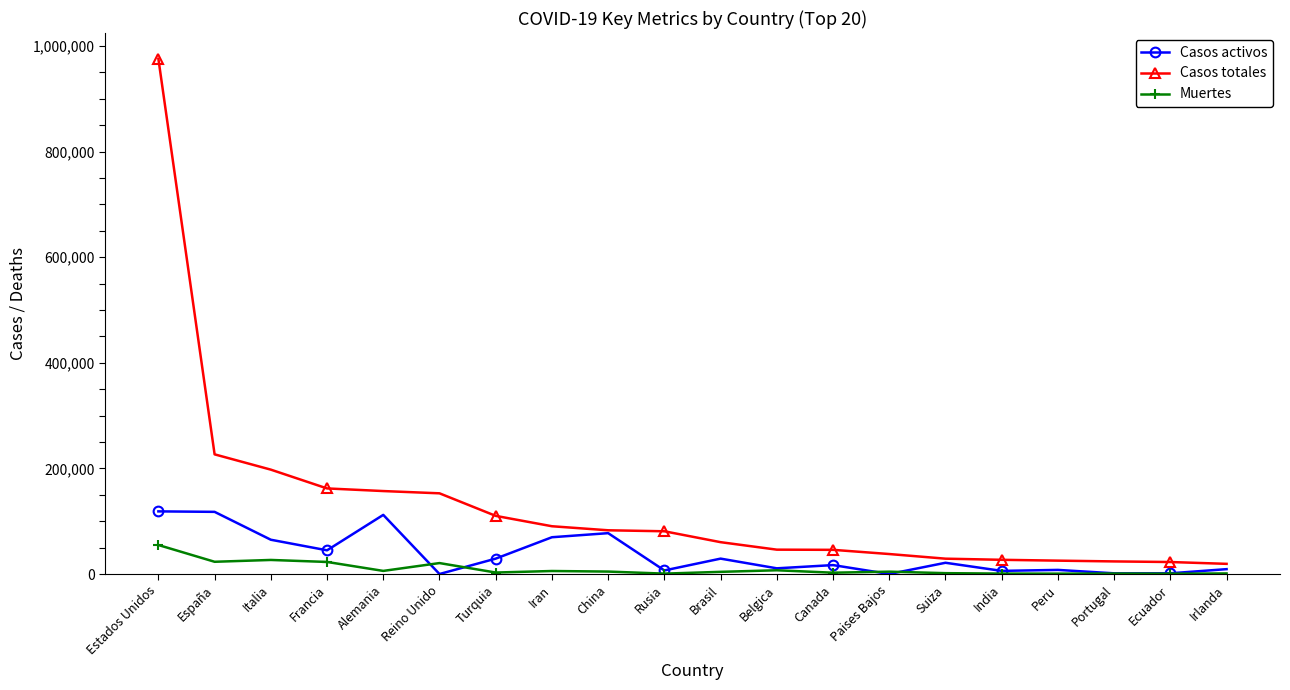

What are all the series names shown in the legend?

Casos activos, Casos totales, Muertes